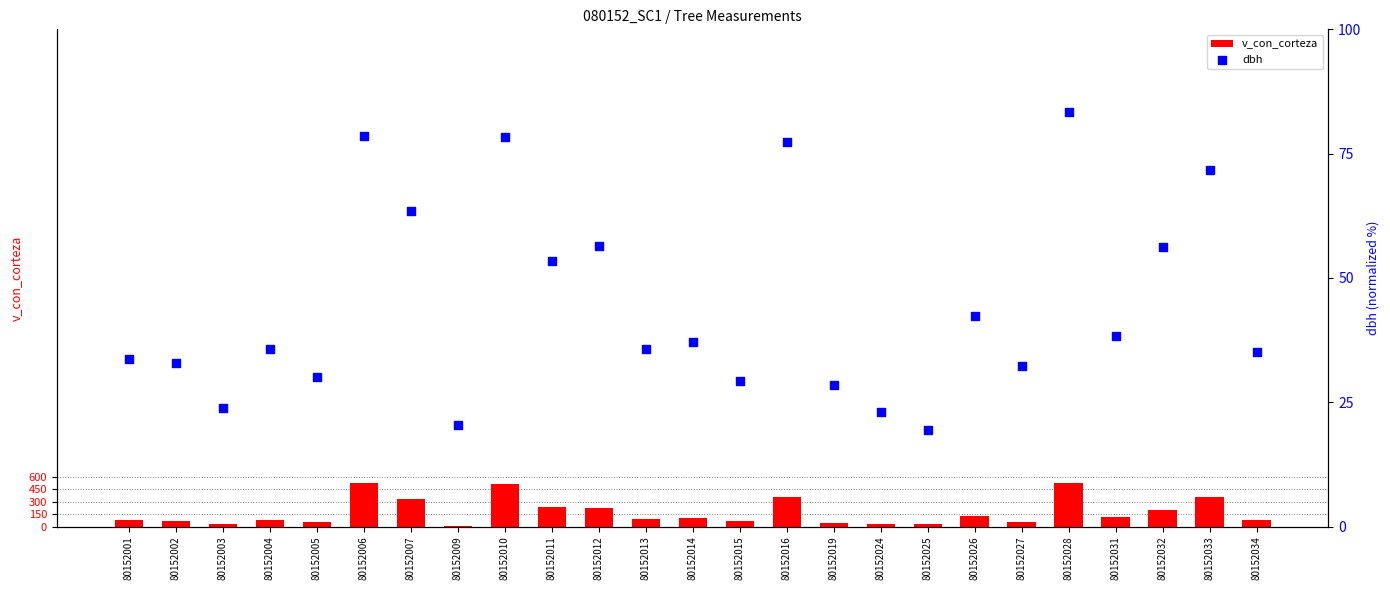

At which category is the sum across all series the highest?

80152028